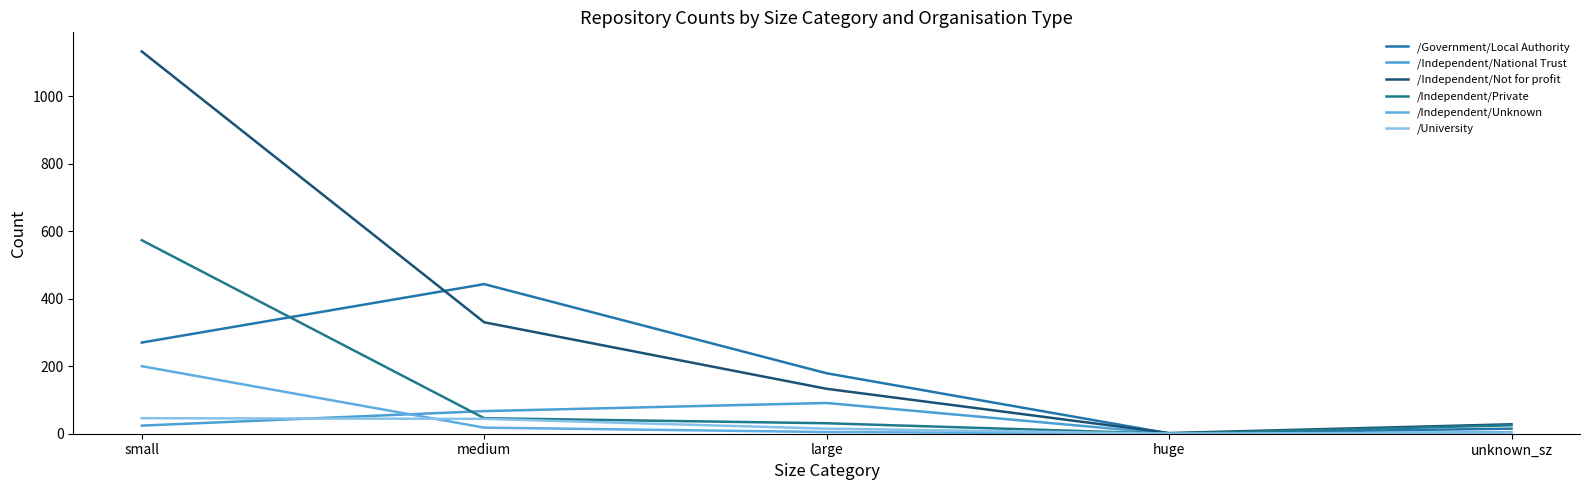

Reading right to left, extract all data points from this chart.

/Government/Local Authority: unknown_sz=15	huge=1	large=179	medium=443	small=270
/Independent/National Trust: unknown_sz=3	huge=0	large=91	medium=67	small=24
/Independent/Not for profit: unknown_sz=28	huge=2	large=133	medium=330	small=1132
/Independent/Private: unknown_sz=25	huge=0	large=31	medium=46	small=573
/Independent/Unknown: unknown_sz=4	huge=0	large=5	medium=18	small=200
/University: unknown_sz=1	huge=0	large=15	medium=44	small=46